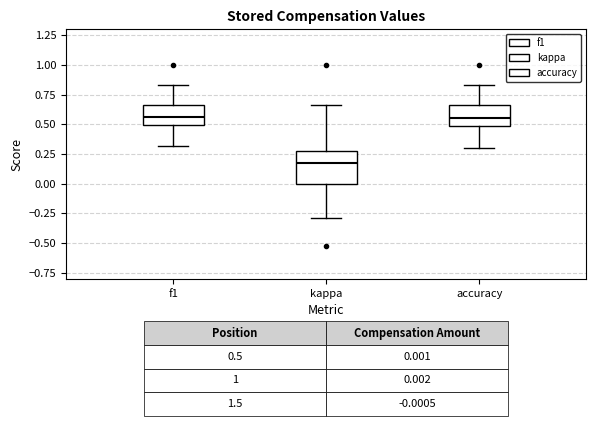

Which box is the tallest, from its lower edge to its upper edge?

kappa